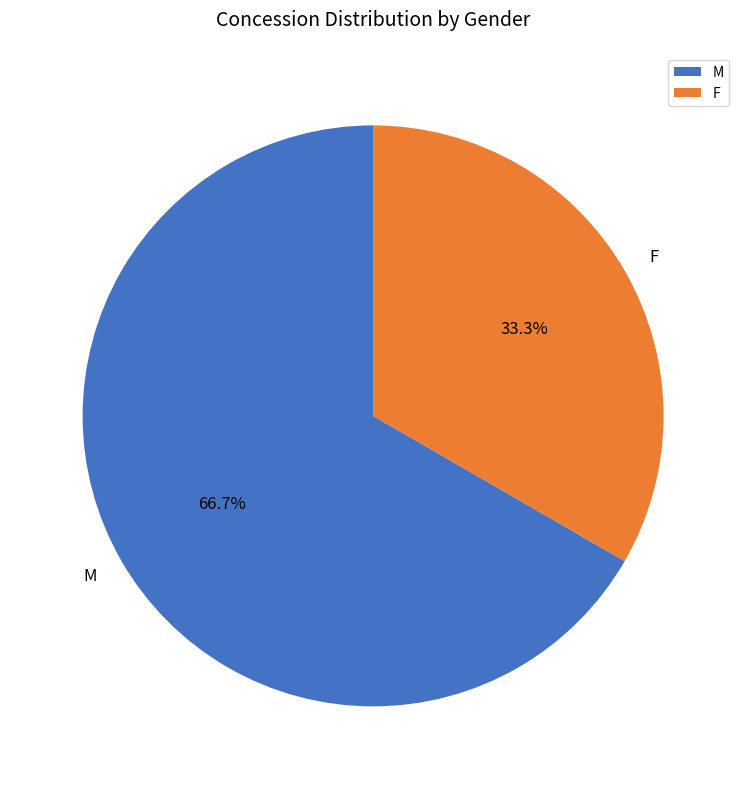

True or false: F accounts for 33% of the total.

True